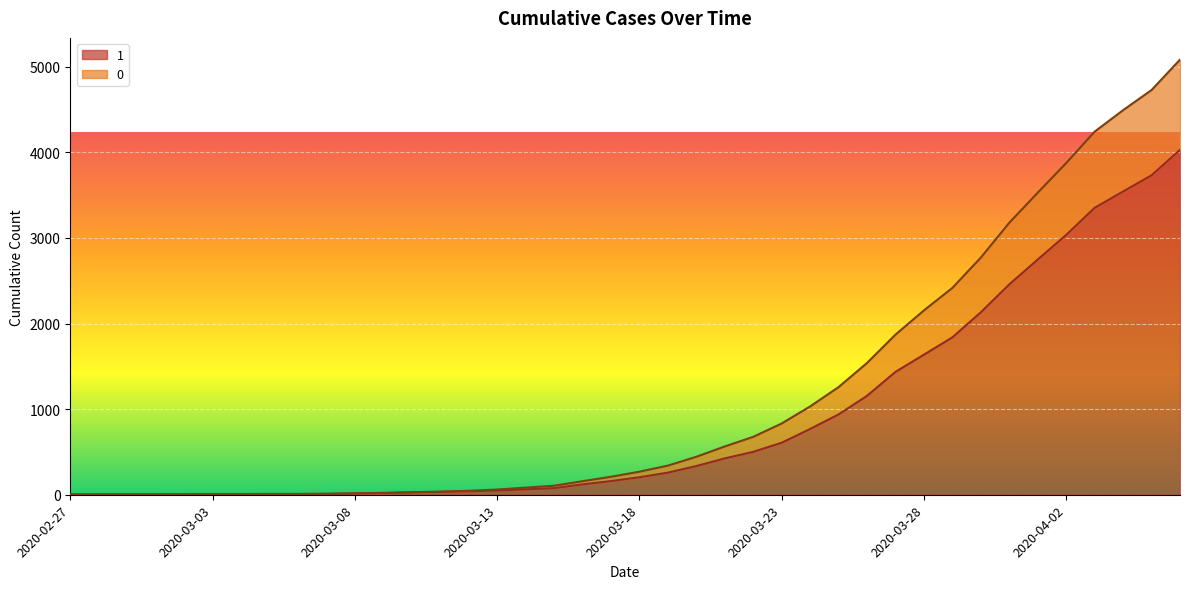

What is the total value across all series at 2020-03-12?

86